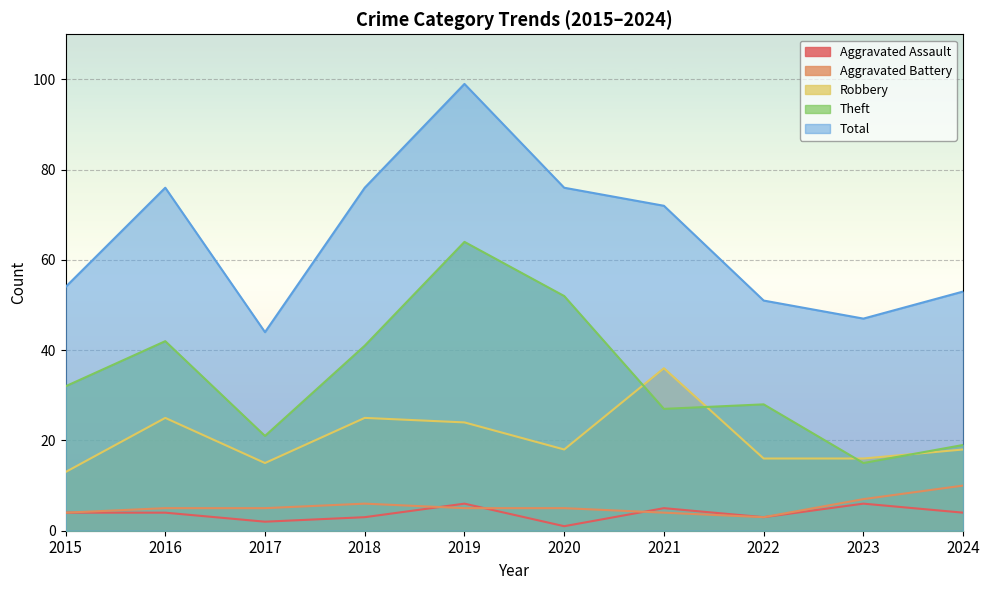

What is the approximate value of Theft at 2015, to the nearest 5?

30